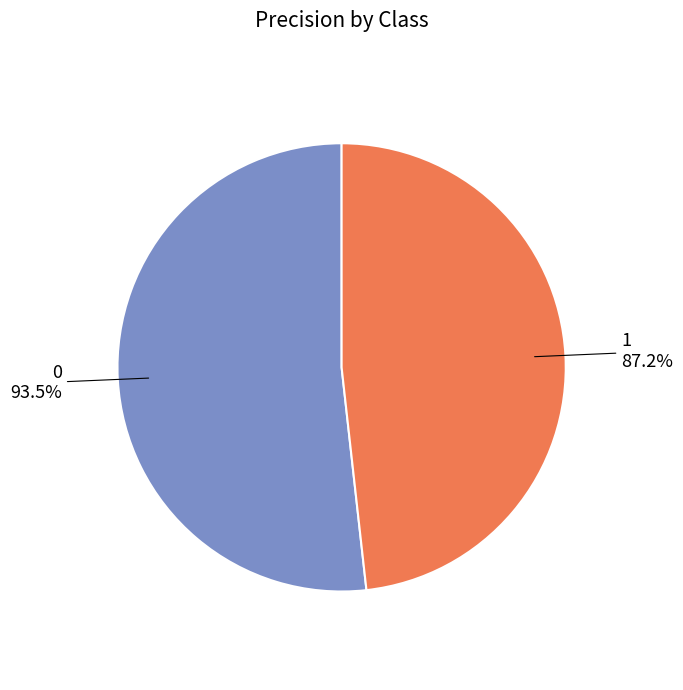

Does 1 represent more than half of the total?

No